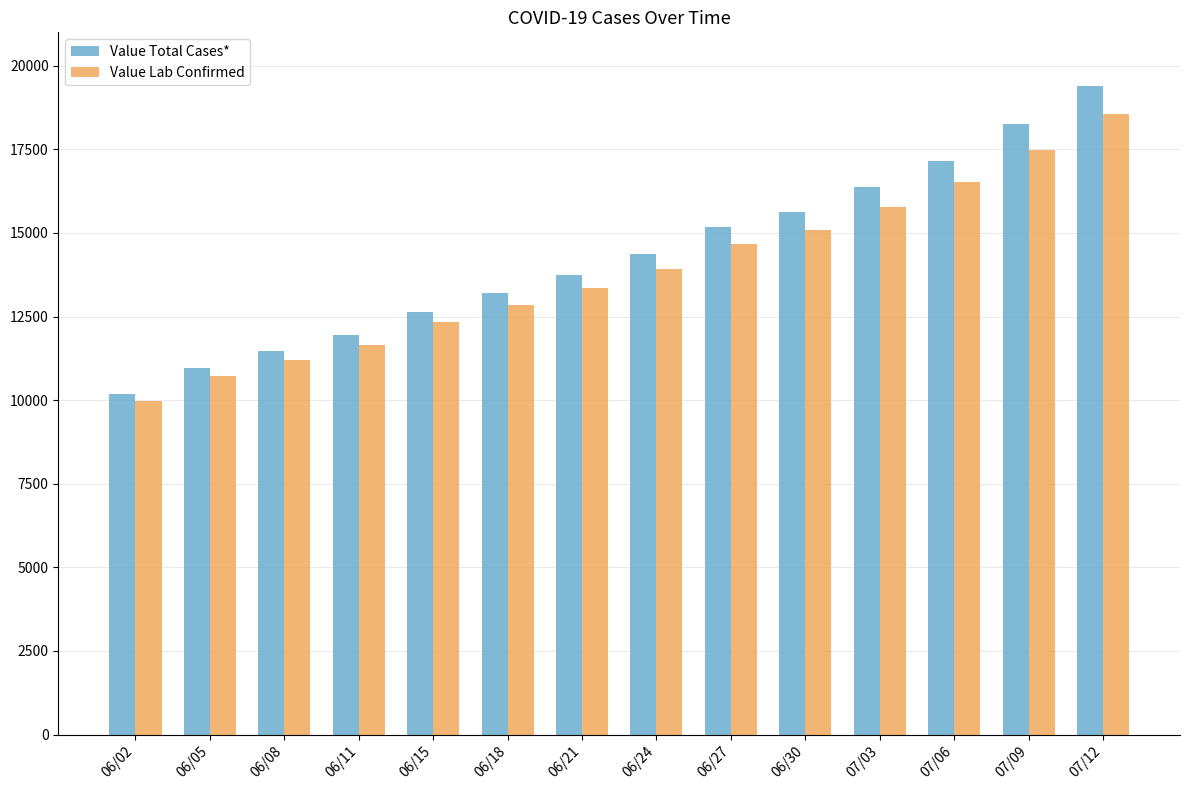

List the labels in order of Value Total Cases* value, smallest first.

06/02, 06/05, 06/08, 06/11, 06/15, 06/18, 06/21, 06/24, 06/27, 06/30, 07/03, 07/06, 07/09, 07/12